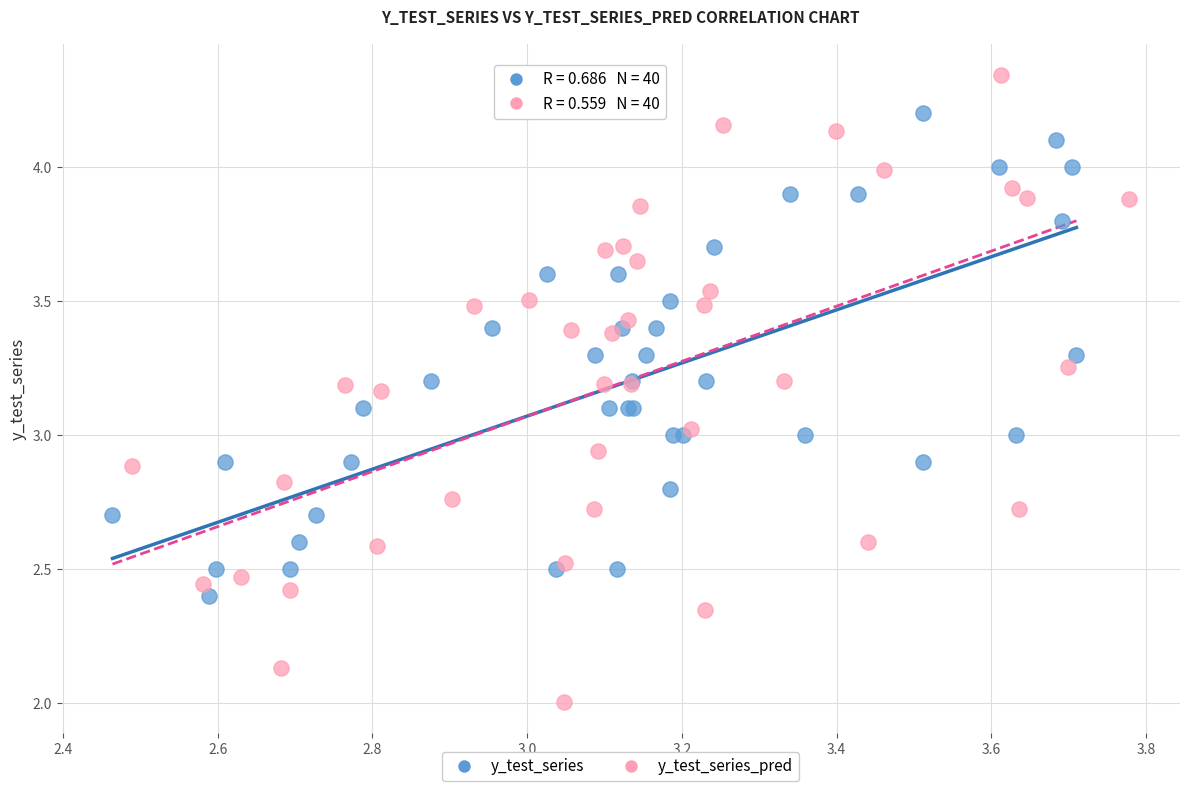

Which series reaches the maximum Y coordinate?

y_test_series_pred